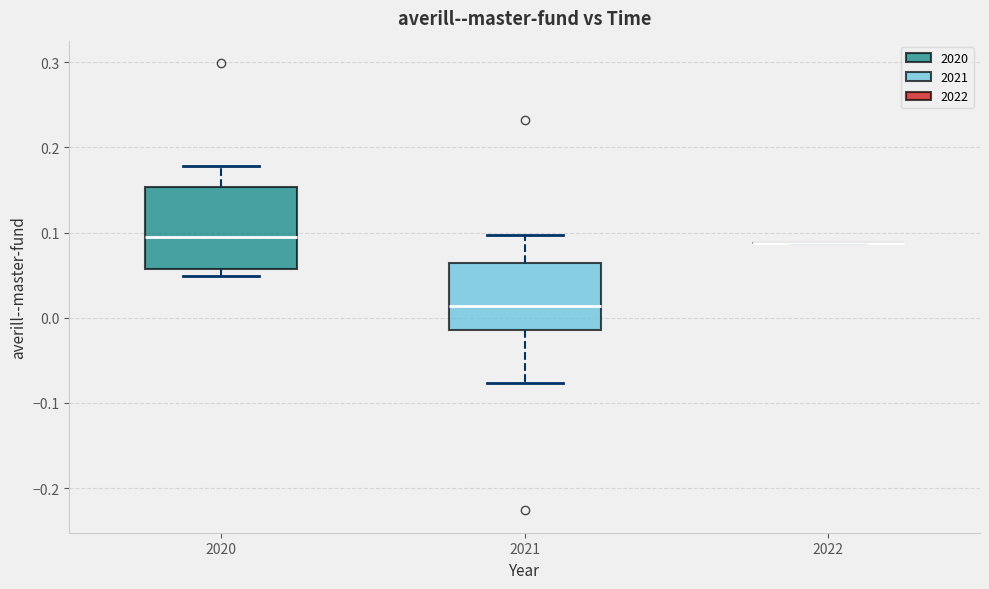

Which box is the tallest, from its lower edge to its upper edge?

2020